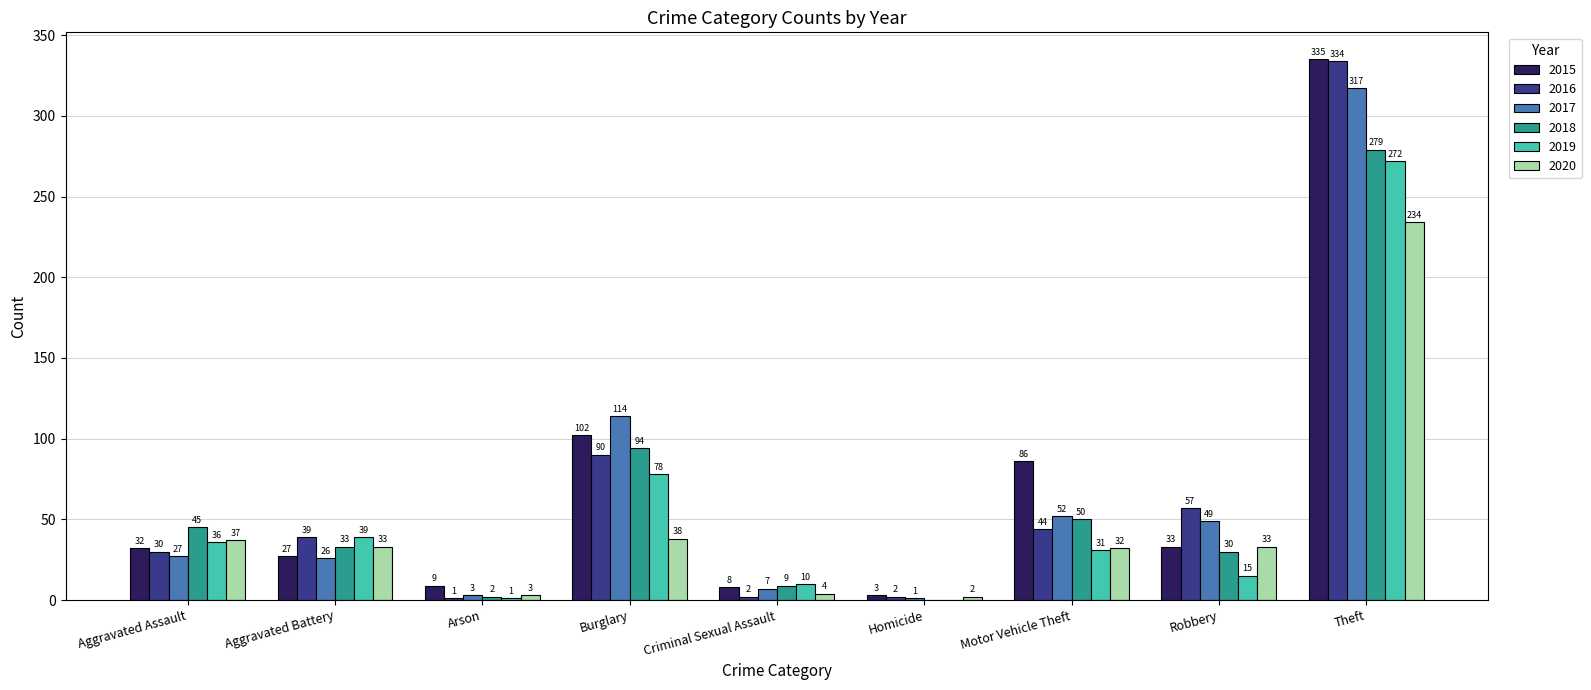

What is the sum of the 2015 values at Arson and Motor Vehicle Theft?

95